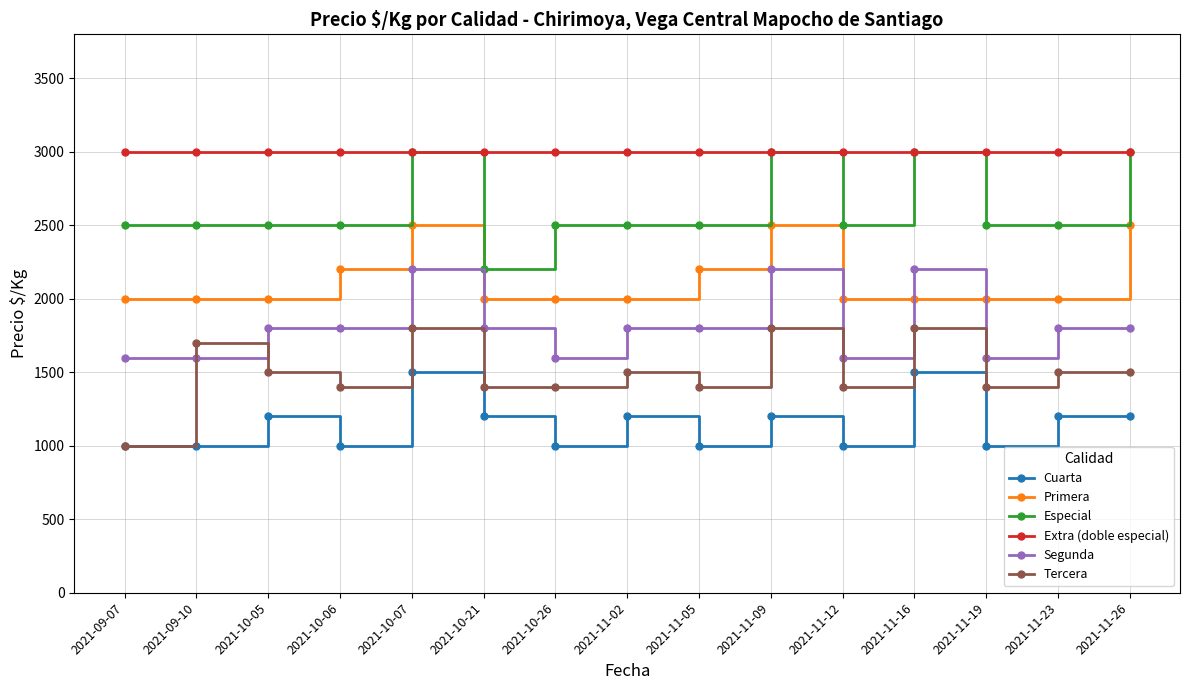

How many Tercera values are between 1400 and 1700?

11